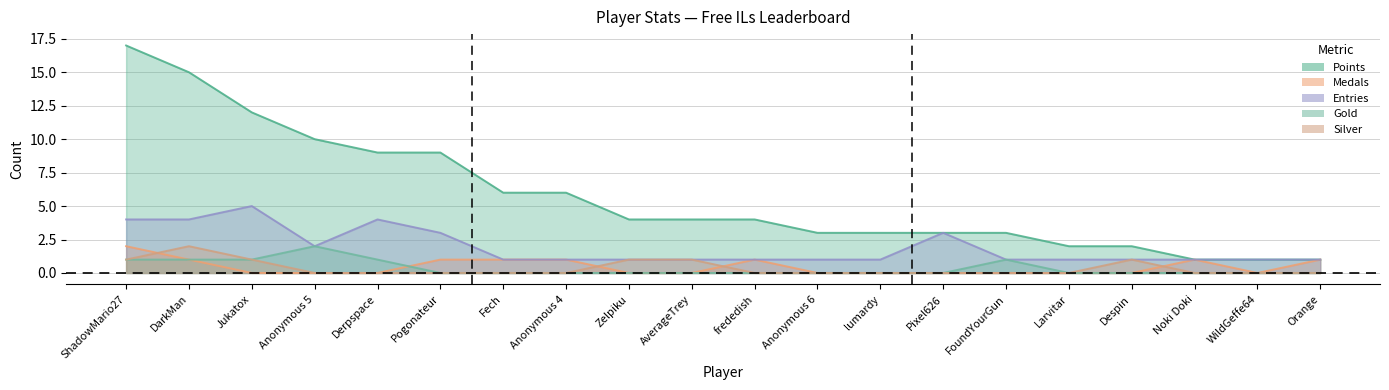

Between lumardy and Anonymous 5, which is larger?

Anonymous 5